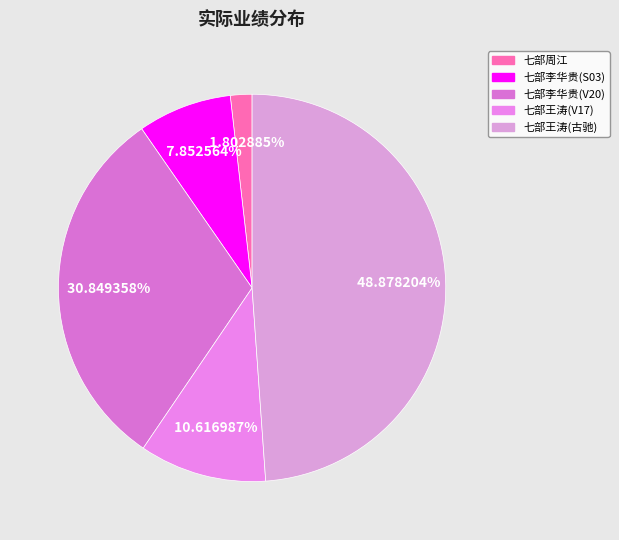

How many segments does this pie chart have?

5